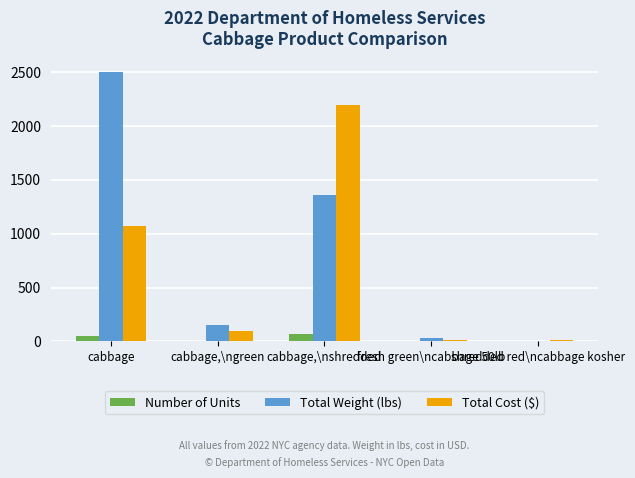

At which label does Total Weight (lbs) reach its peak?

cabbage